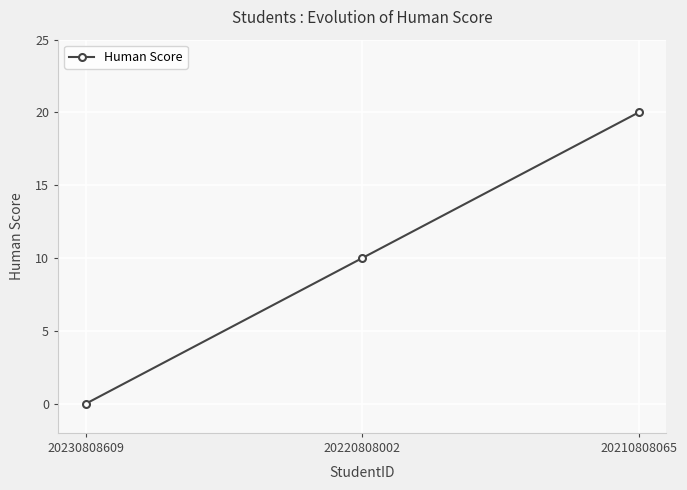

What is the difference between the maximum and second lowest values?

10